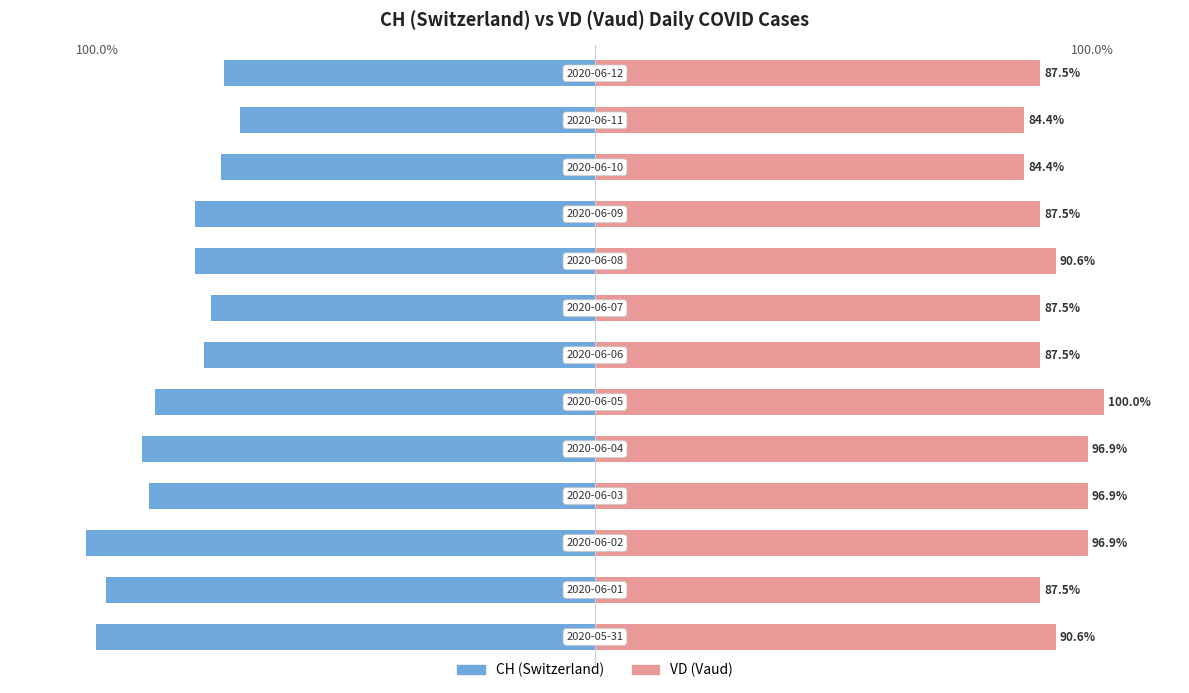

How many series are shown in this chart?

2